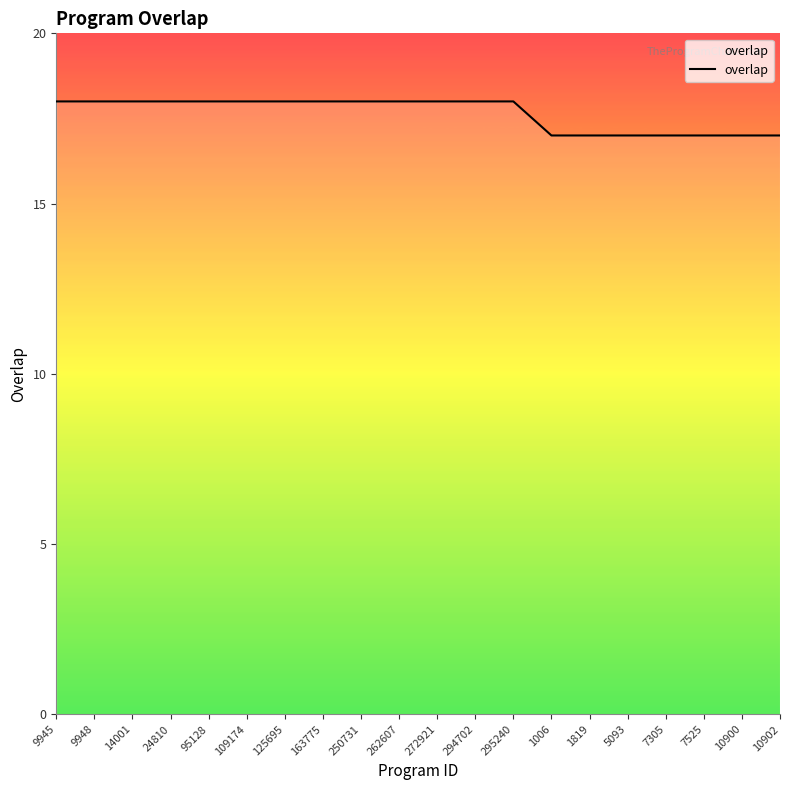

How many distinct data groups are displayed?

1